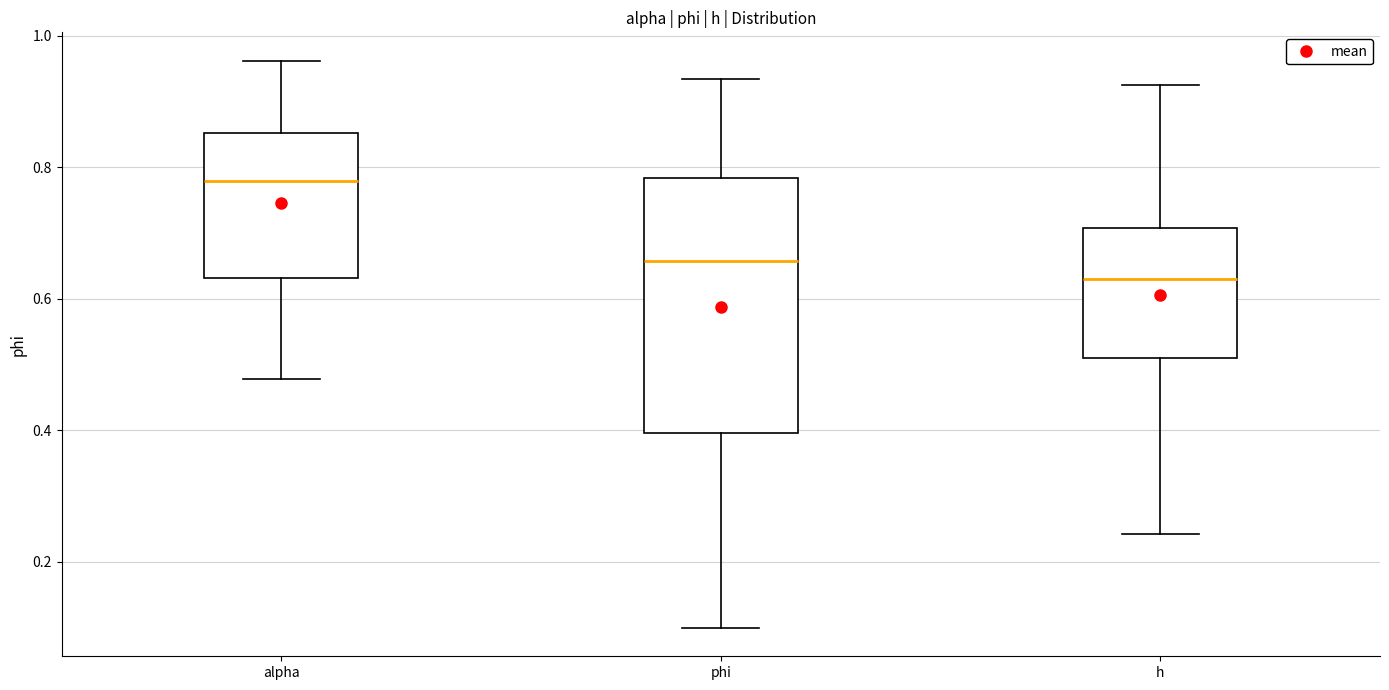

Where is the upper edge of the box for h on the y-axis? The values are not printed on the chart, so give them approximately, as read against the axis.

0.70